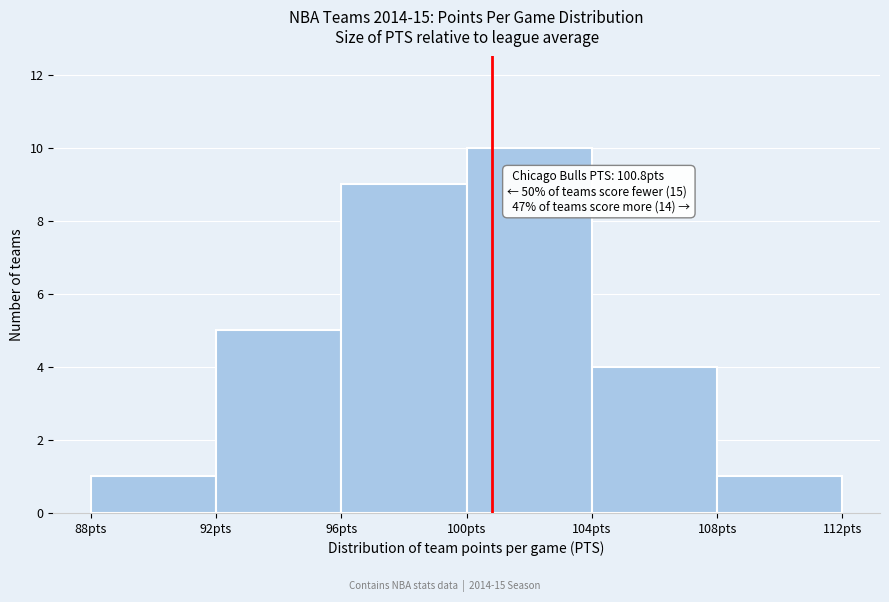

Over which range of the x-axis is the bar tallest?

100 to 104